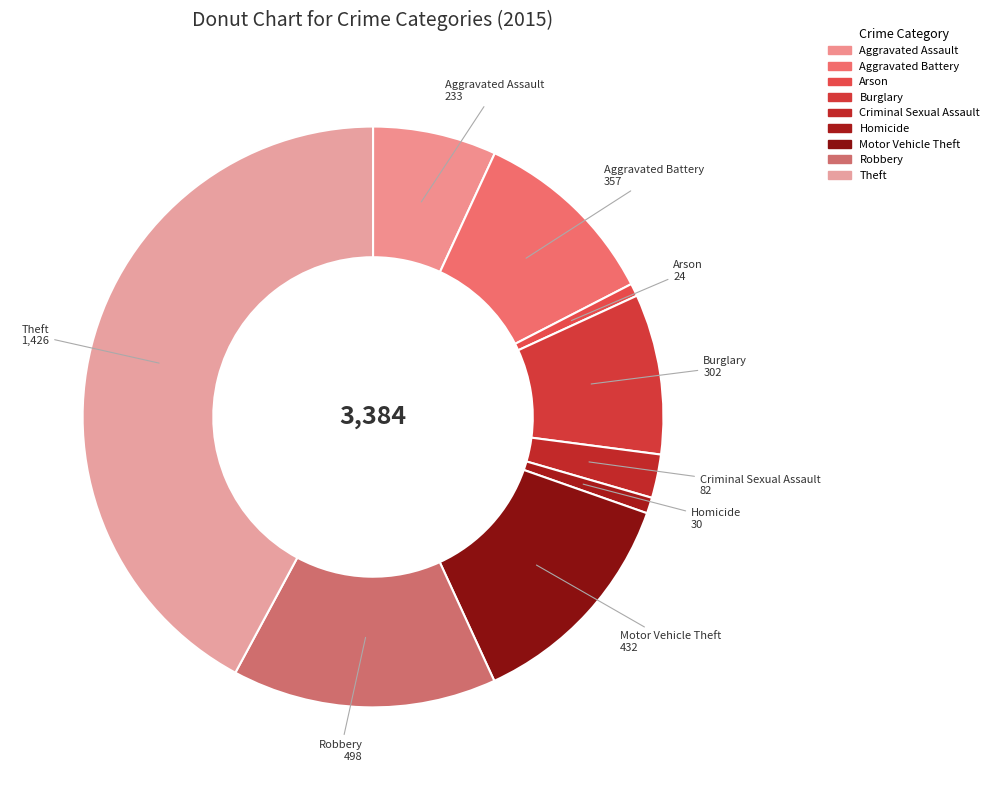

What is the largest slice in the pie chart?

Theft